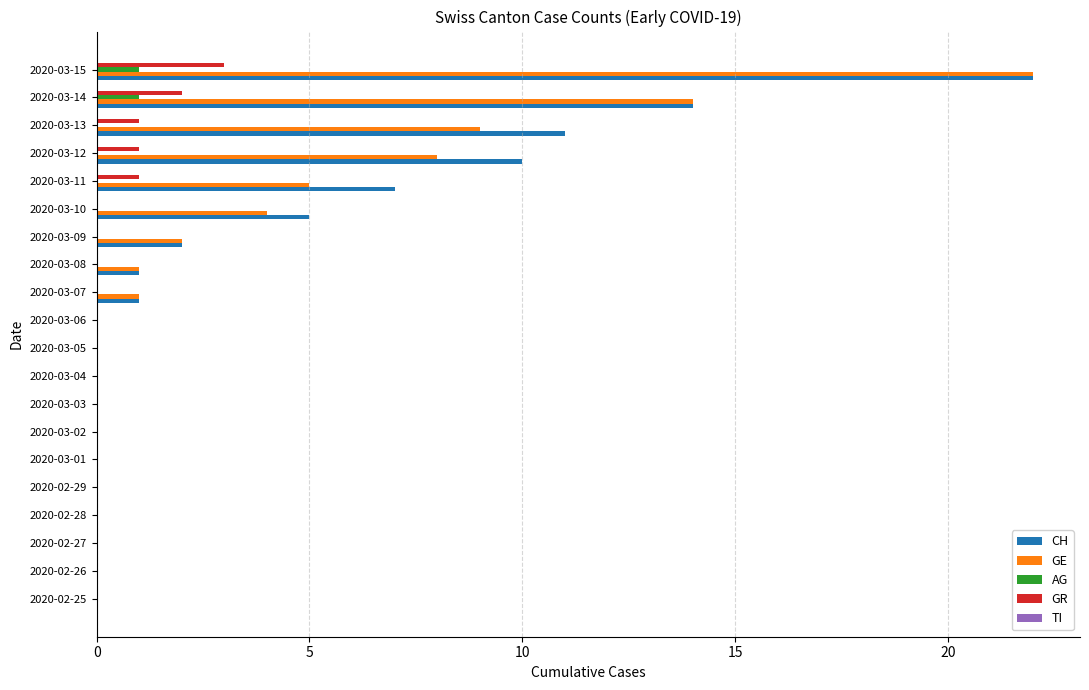

What is the maximum value shown in the chart?

22